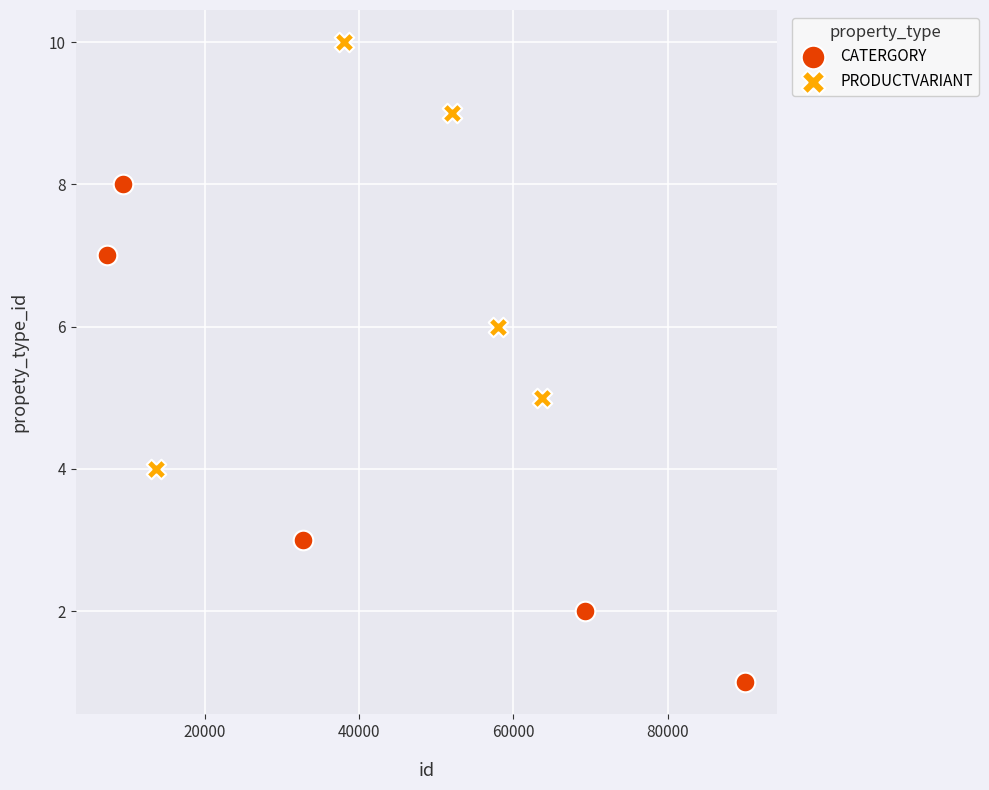

Which series has the largest Y range (max minus min)?

CATERGORY